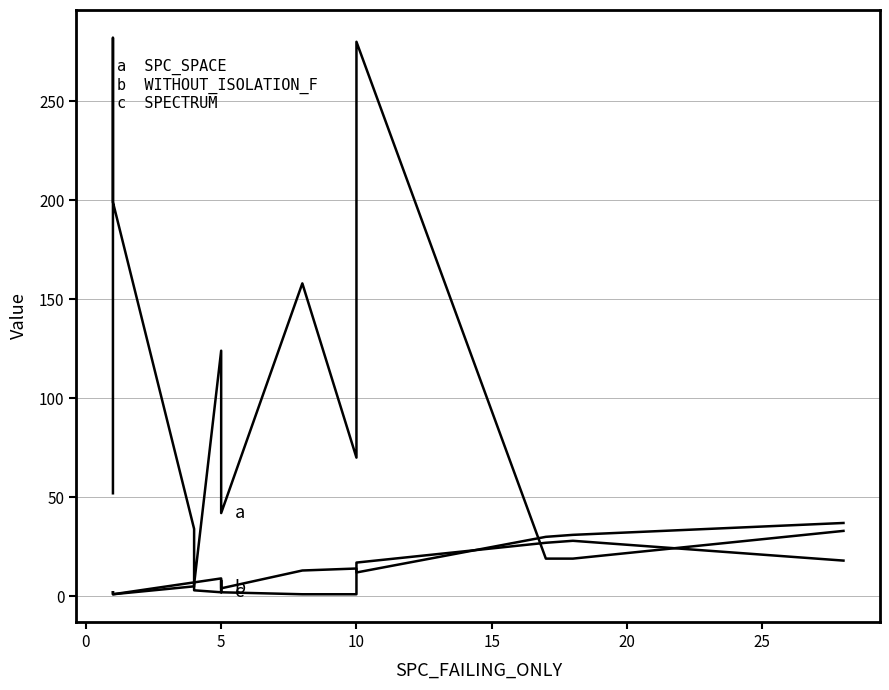

Is the value of WITHOUT_ISOLATION_F at 5 greater than the value of SPC_SPACE at 10?

No